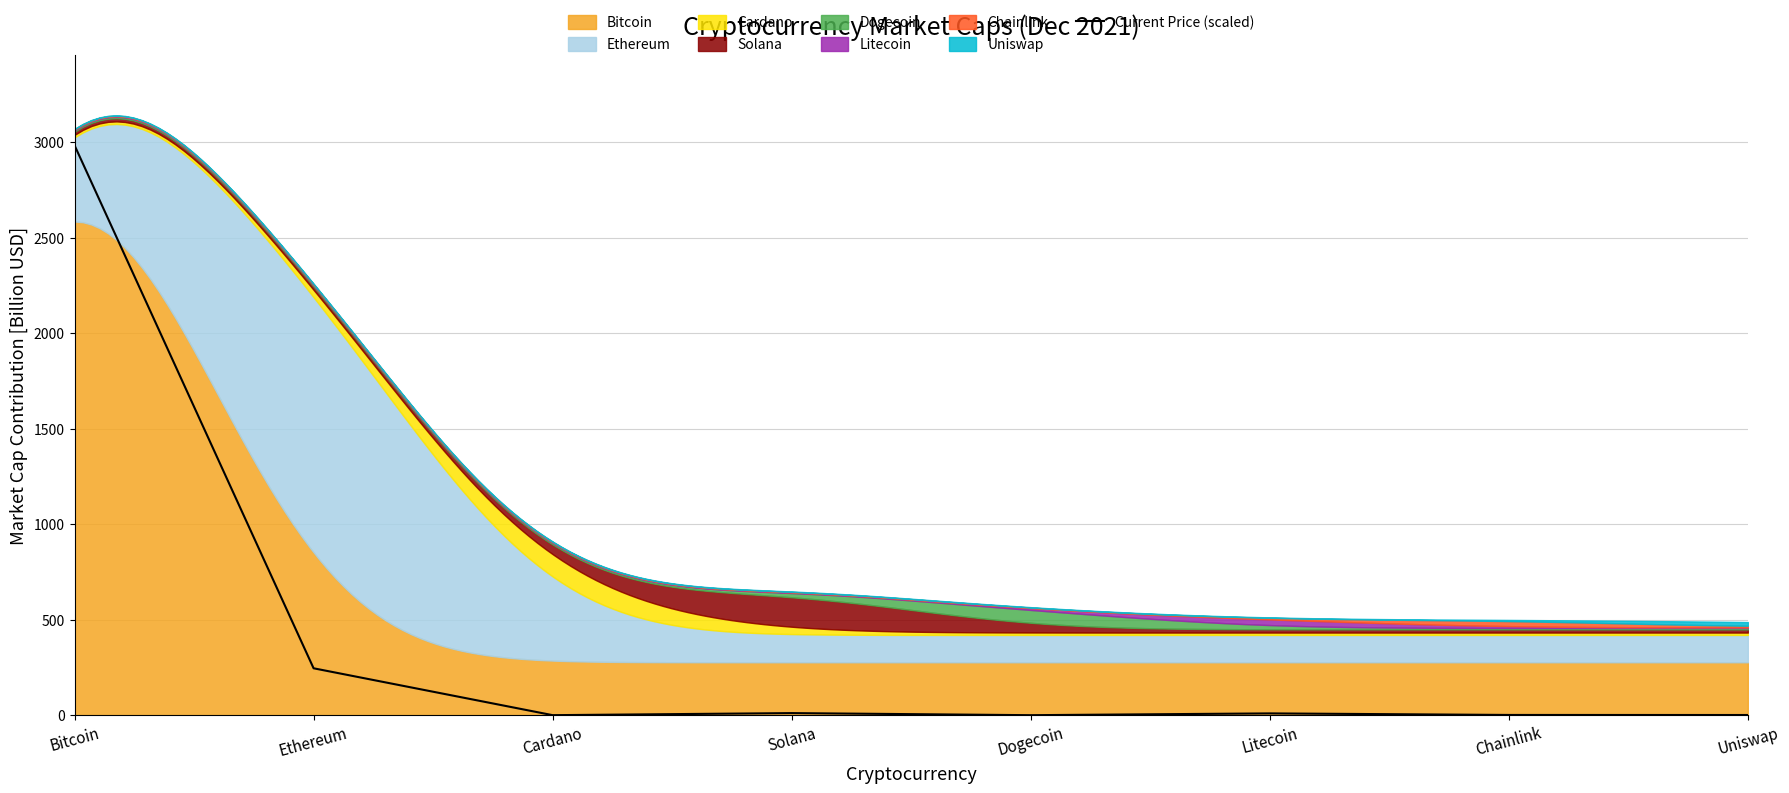

Which label corresponds to the smallest value in the chart?

Dogecoin